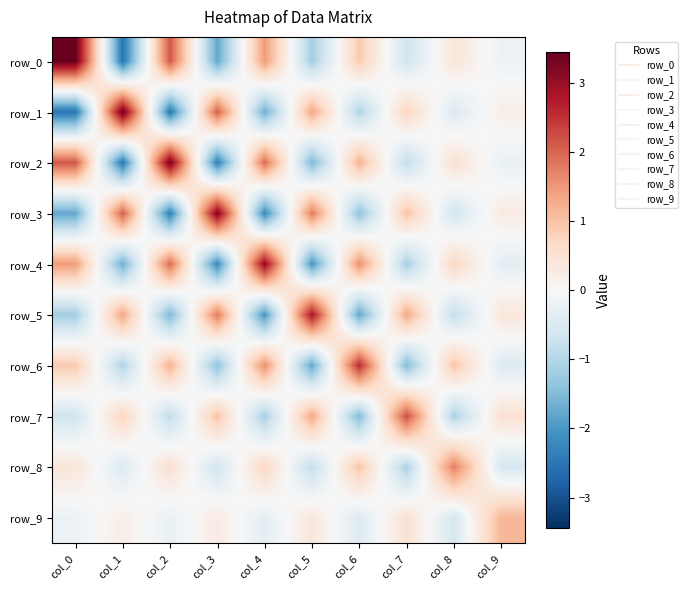

Reading left to right, extract all data points from this chart.

row_0: 3.4	-2.5	2.1	-1.8	1.5	-1.2	0.9	-0.7	0.4	-0.2
row_1: -2.5	3.4	-2.4	2.1	-1.7	1.4	-1.0	0.8	-0.5	0.2
row_2: 2.1	-2.4	3.3	-2.3	1.9	-1.6	1.2	-0.9	0.6	-0.3
row_3: -1.8	2.1	-2.3	3.2	-2.2	1.8	-1.4	1.0	-0.6	0.3
row_4: 1.5	-1.7	1.9	-2.2	3.0	-2.0	1.6	-1.2	0.7	-0.3
row_5: -1.2	1.4	-1.6	1.8	-2.0	2.8	-1.8	1.3	-0.8	0.4
row_6: 0.9	-1.0	1.2	-1.4	1.6	-1.8	2.6	-1.5	1.0	-0.4
row_7: -0.7	0.8	-0.9	1.0	-1.2	1.3	-1.5	2.2	-1.1	0.5
row_8: 0.4	-0.5	0.6	-0.6	0.7	-0.8	1.0	-1.1	1.8	-0.6
row_9: -0.2	0.2	-0.3	0.3	-0.3	0.4	-0.4	0.5	-0.6	1.1